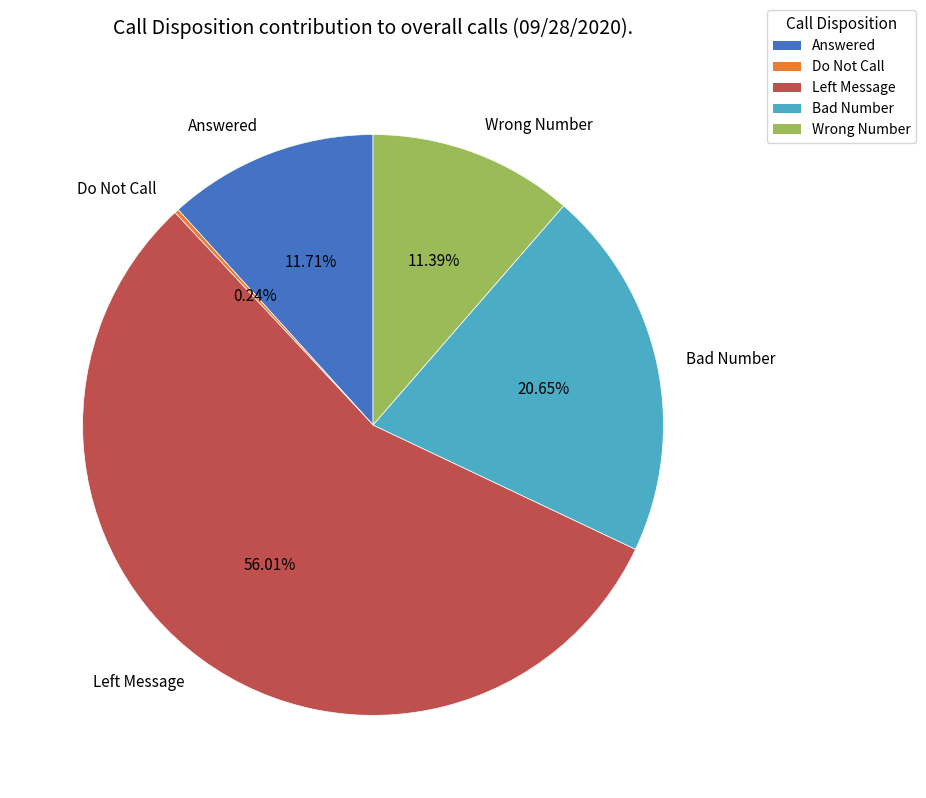

Between Bad Number and Wrong Number, which is larger?

Bad Number